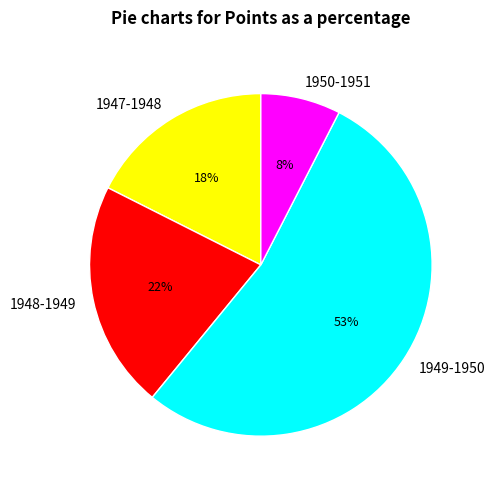

How many slices are in this pie chart?

4